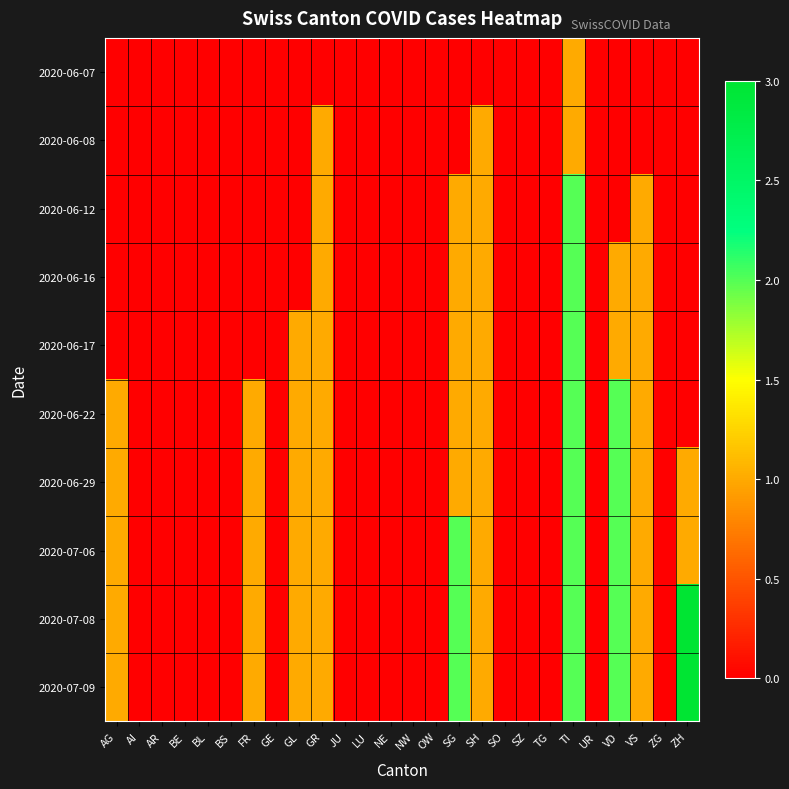

Rank the series by their maximum value, from lowest to highest.

2020-06-07, 2020-06-08, 2020-06-12, 2020-06-16, 2020-06-17, 2020-06-22, 2020-06-29, 2020-07-06, 2020-07-08, 2020-07-09